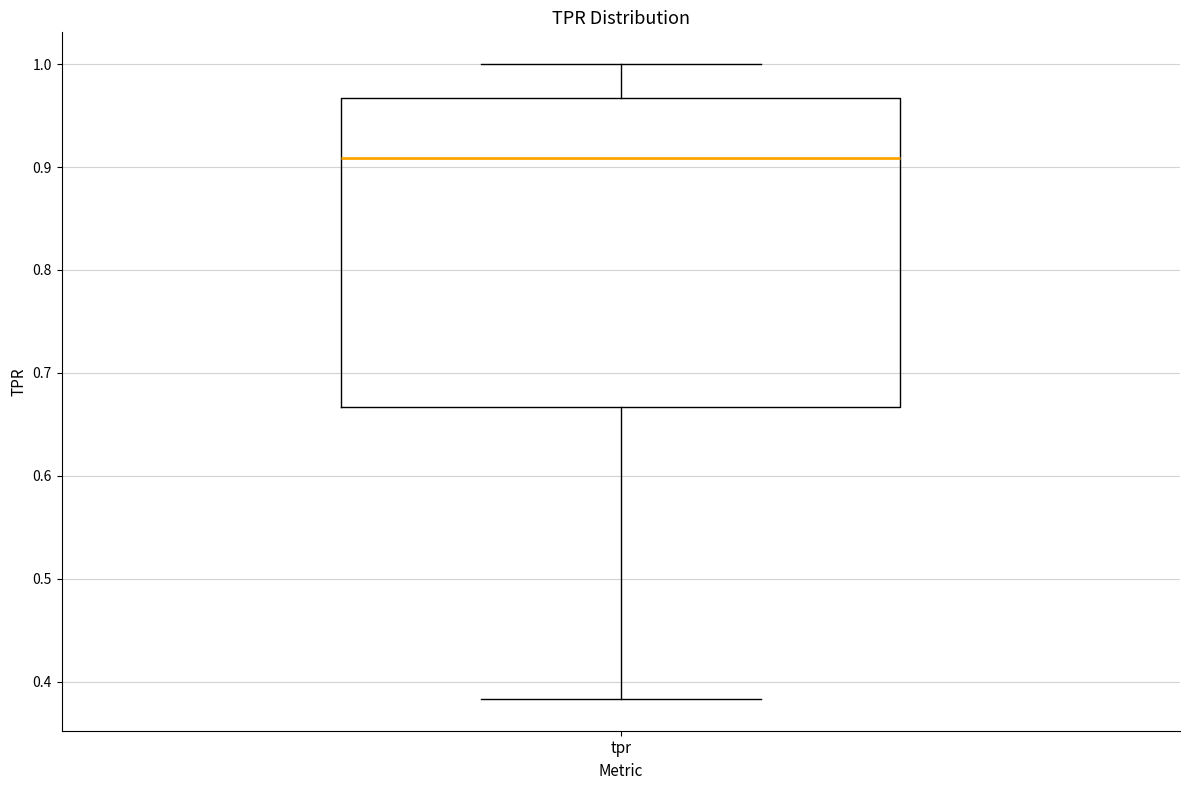

Transcribe this box plot: give where the median line is, the range the box spans, and where the two whiskers end, as read against the y-axis. The values are not printed on the chart, so give them approximately, as read against the axis.

median 0.91, box 0.67 to 0.97, whiskers 0.38 to 1.00